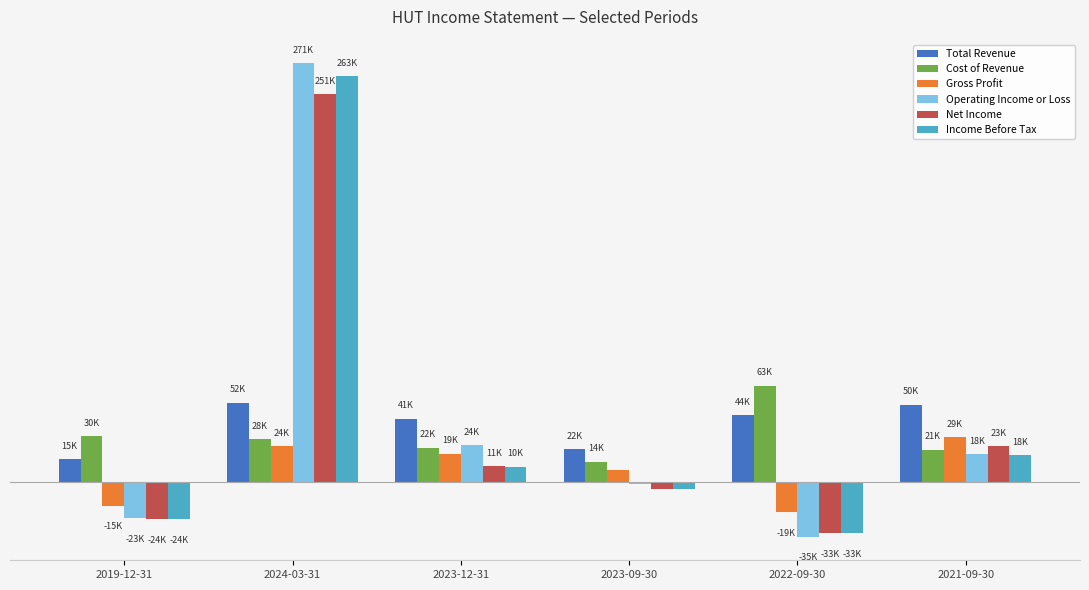

What are all the series names shown in the legend?

Total Revenue, Cost of Revenue, Gross Profit, Operating Income or Loss, Net Income, Income Before Tax